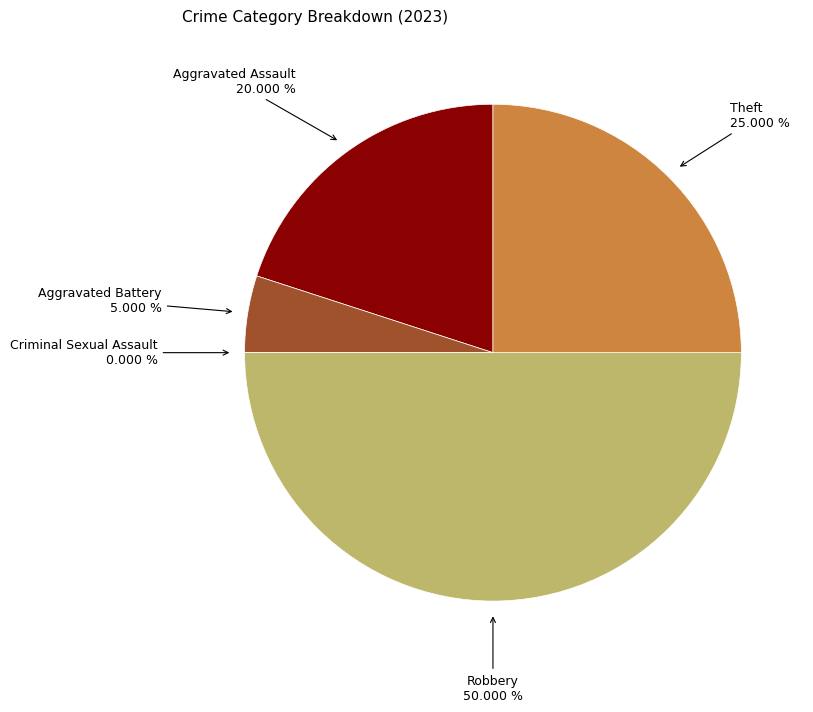

To the nearest percent, what is the average slice percentage?

20%